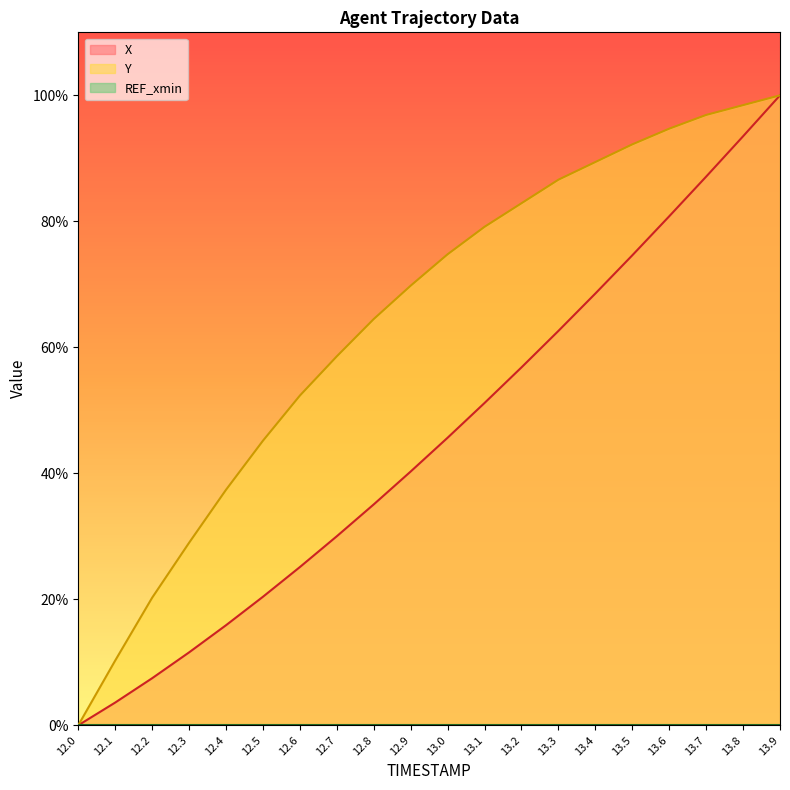

The Y series shows 79.5 at 12.5. True or false?

False